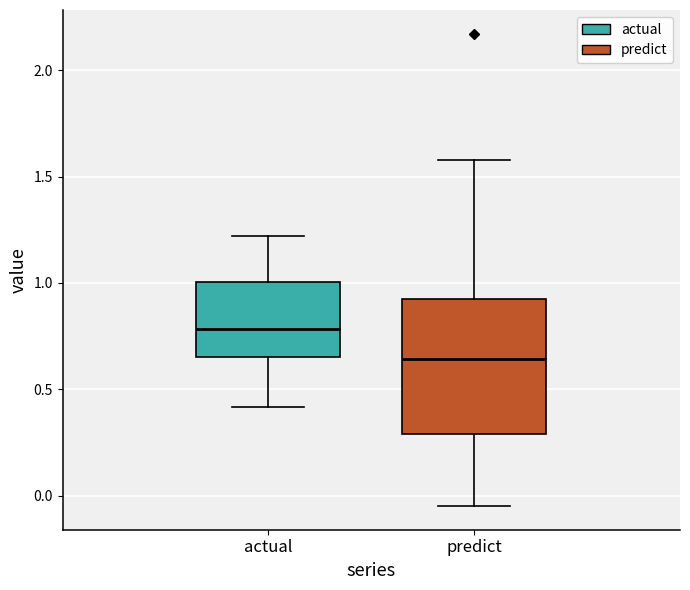

Where is the lower edge of the box for actual on the y-axis? The values are not printed on the chart, so give them approximately, as read against the axis.

0.65